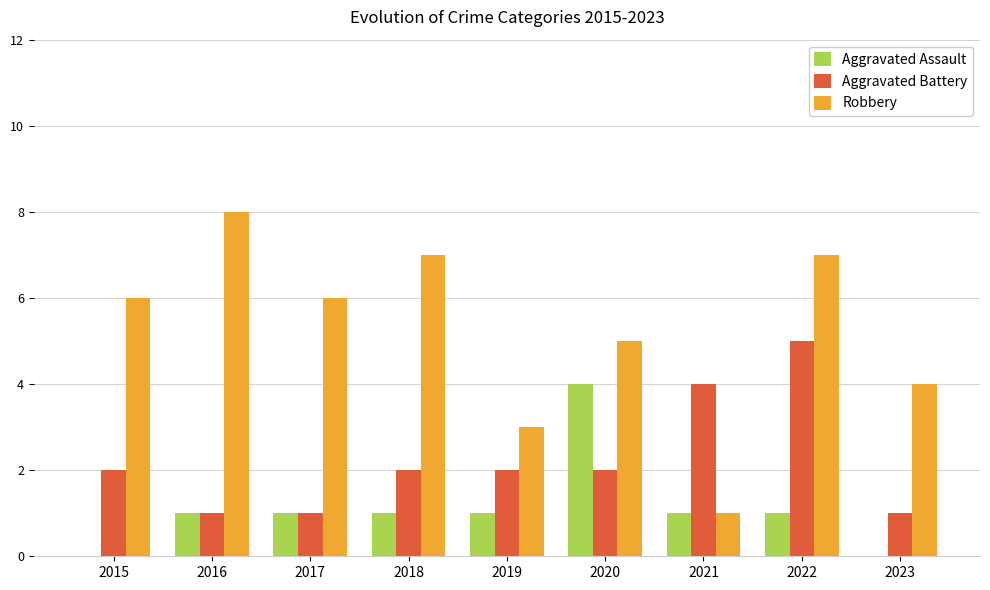

What is the approximate value of Robbery at 2016?

8